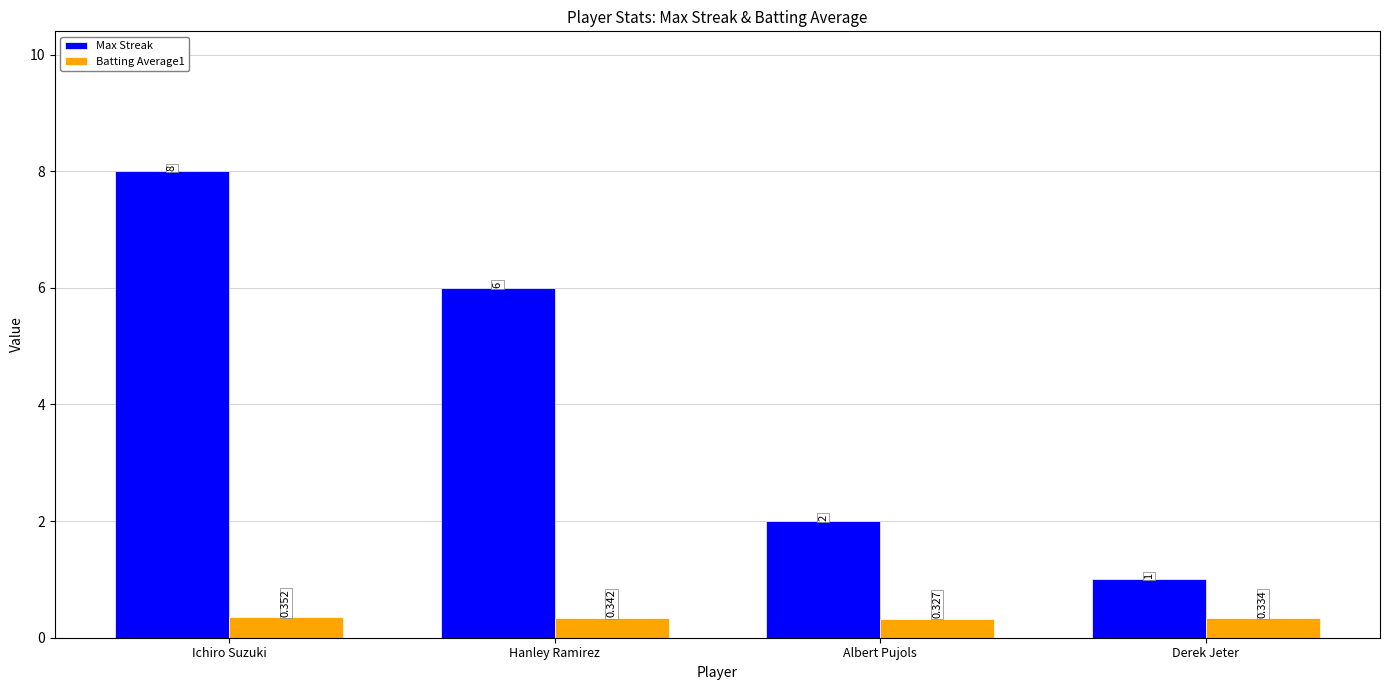

Which series has the largest total across all categories?

Max Streak